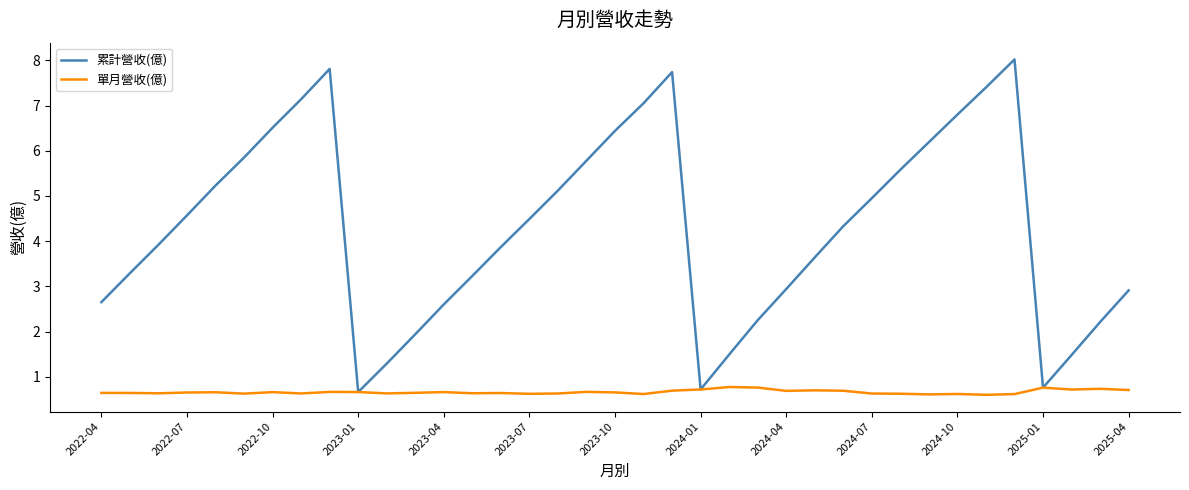

Which series has the widest spread of values?

累計營收(億)